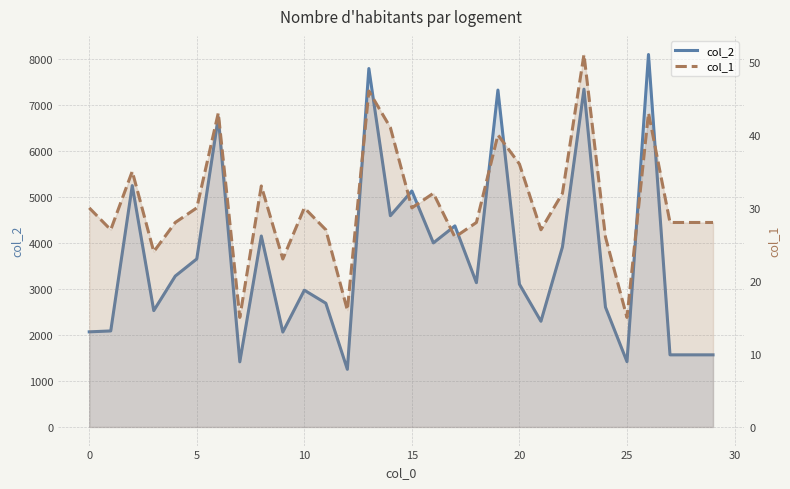

How many data points in col_2 are less than 3137?

15